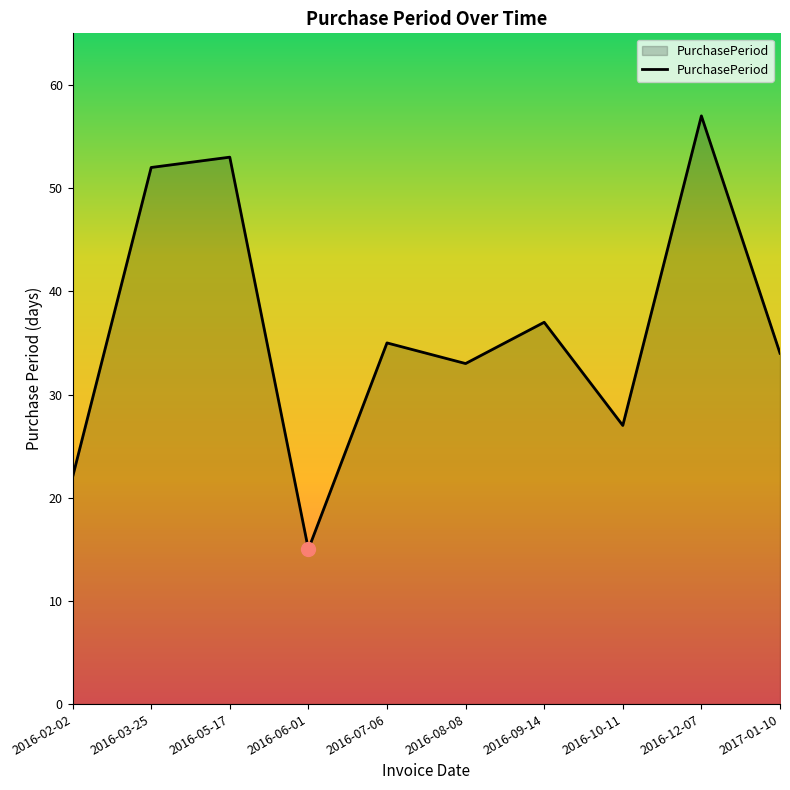

What is the smallest value displayed?

15